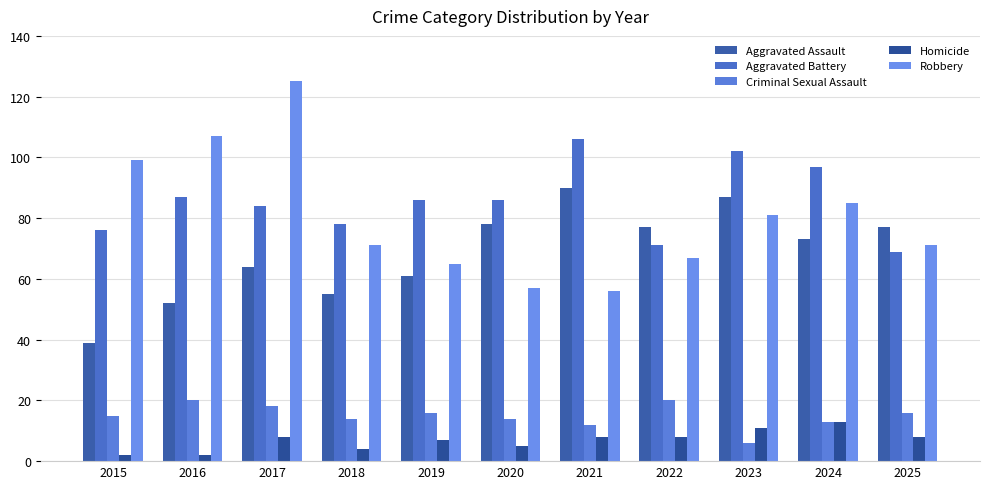

At how many categories does at least one series exceed 124?

1